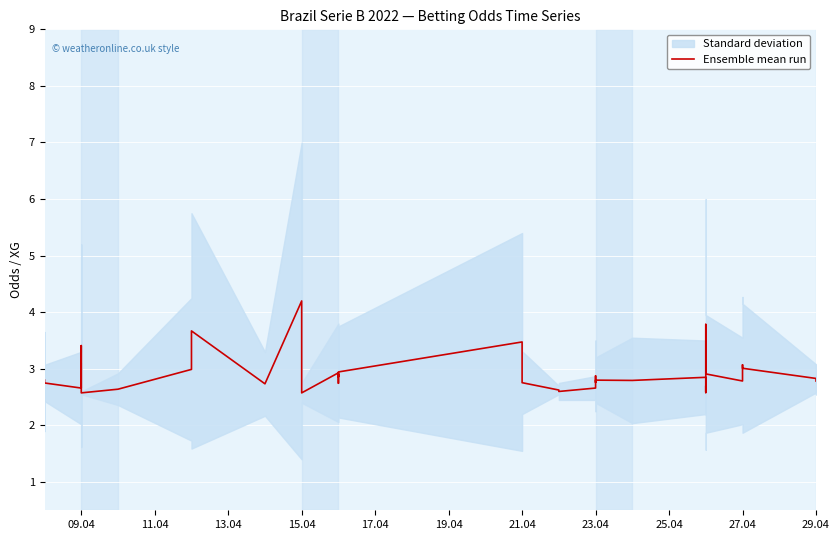

What is the average value?

2.9